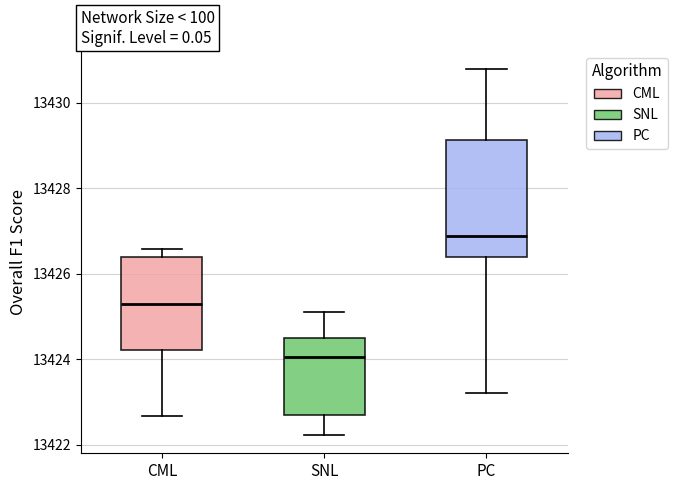

Comparing the boxes themselves (not the whiskers), which one is the tallest?

PC